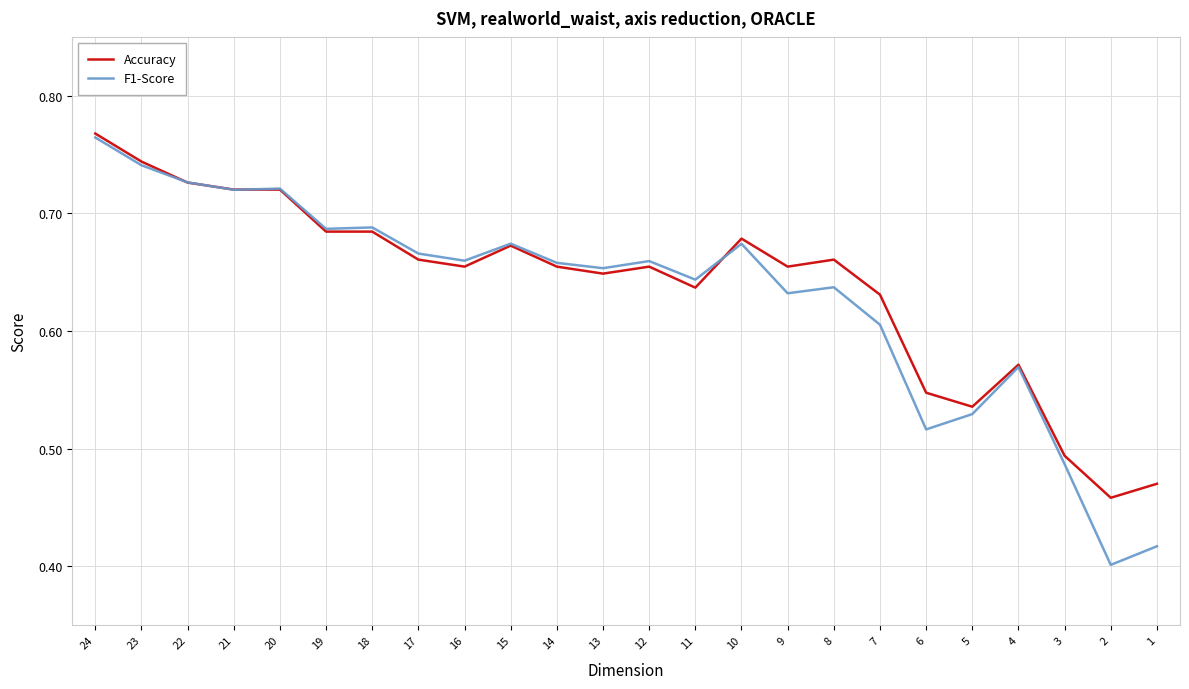

How many series are shown in this chart?

2